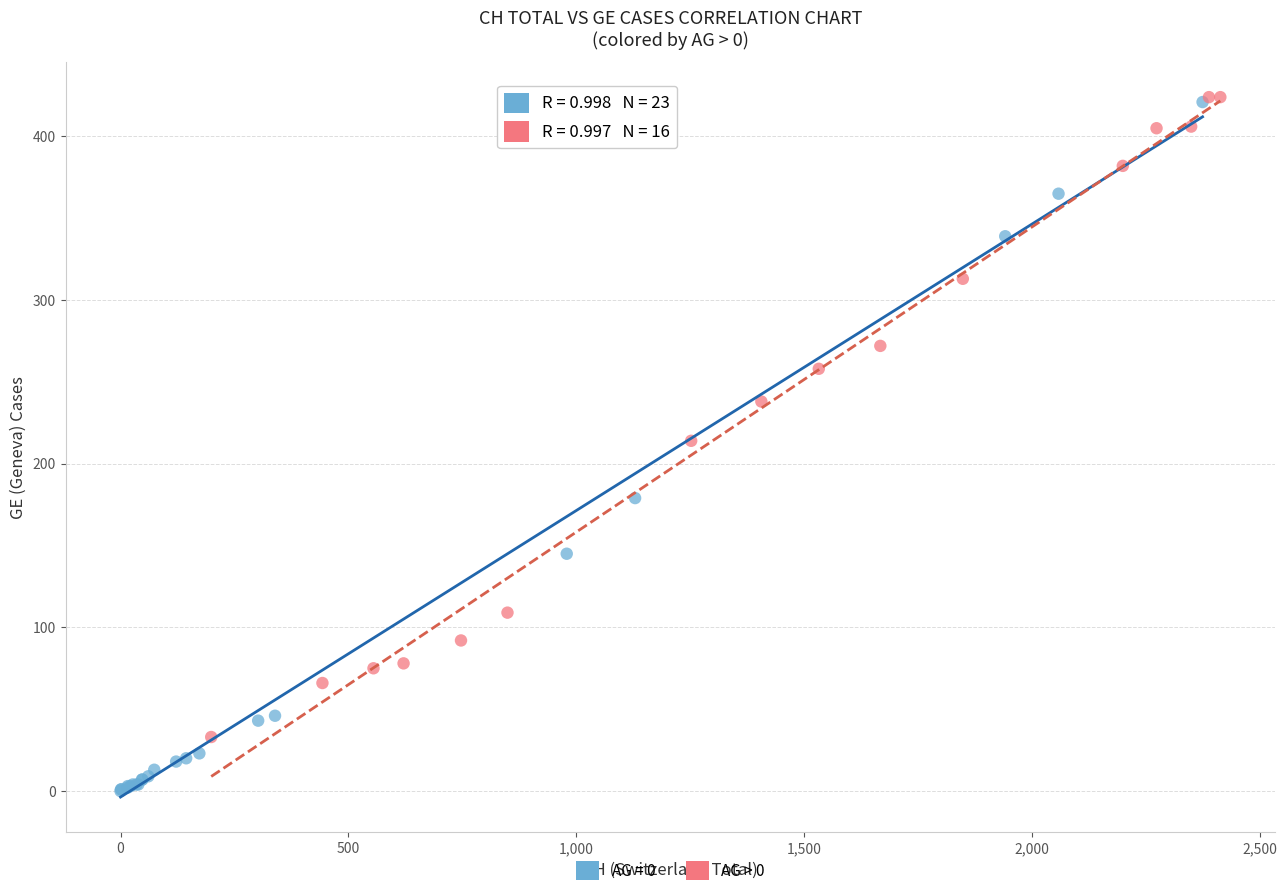

Which series has the widest spread of Y values?

AG = 0